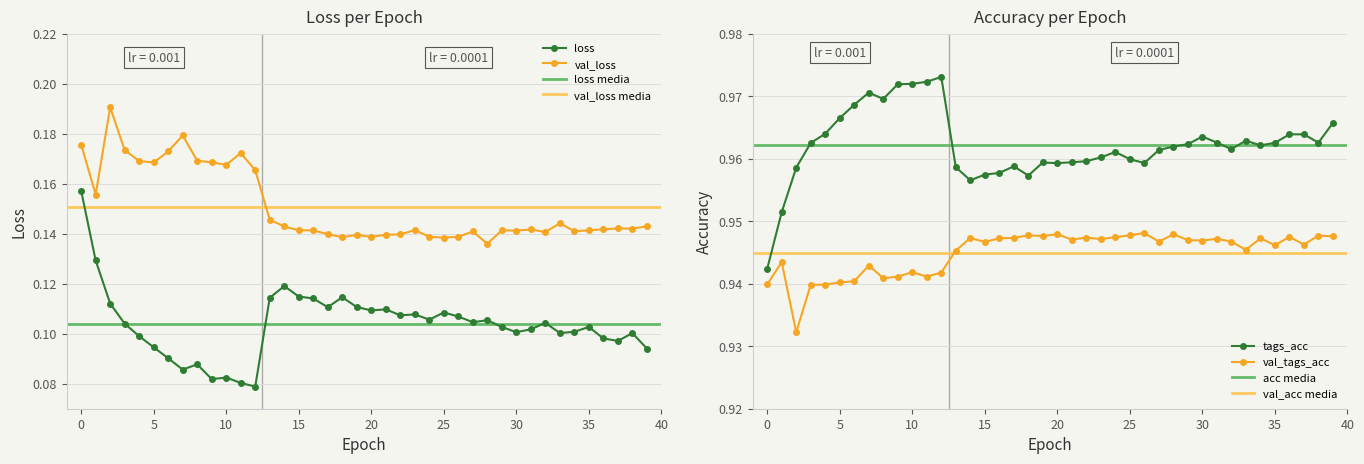

What is the lowest value of the val_loss series?

0.1